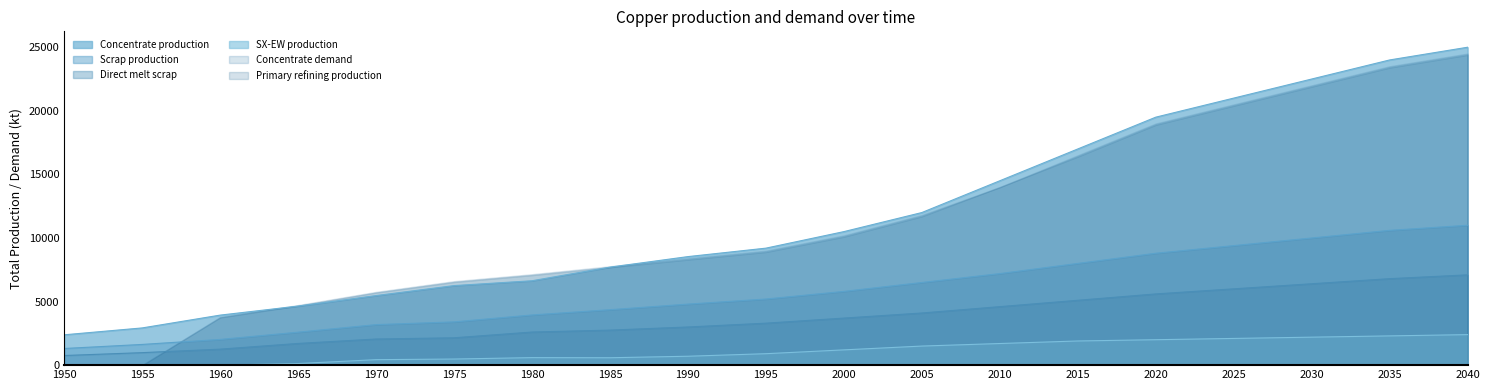

What is the spread (max minus min) of values at 2040?

22600.0